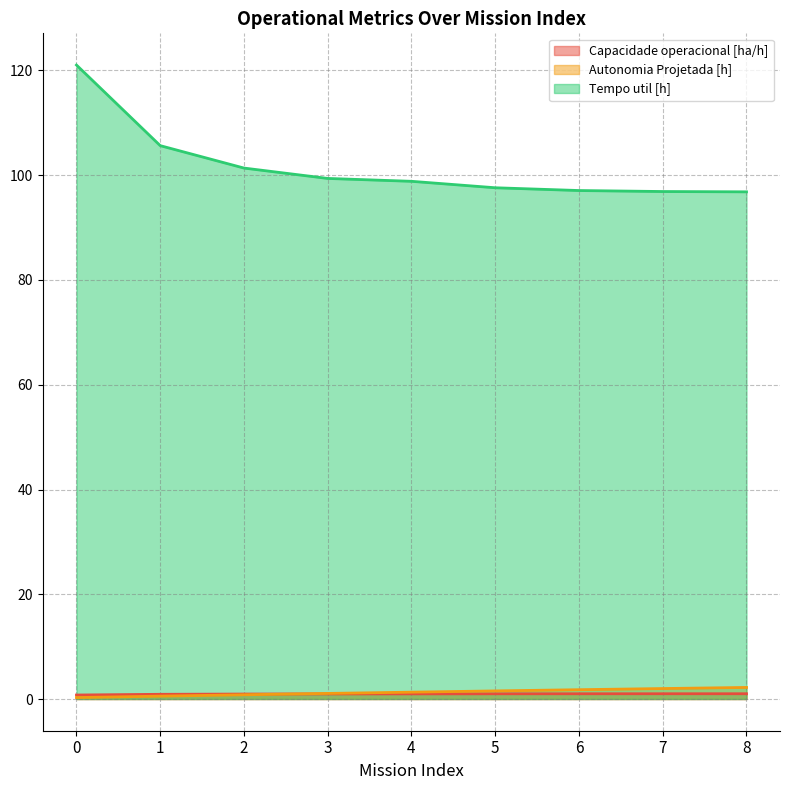

What is the total value across all series at 1?

107.1